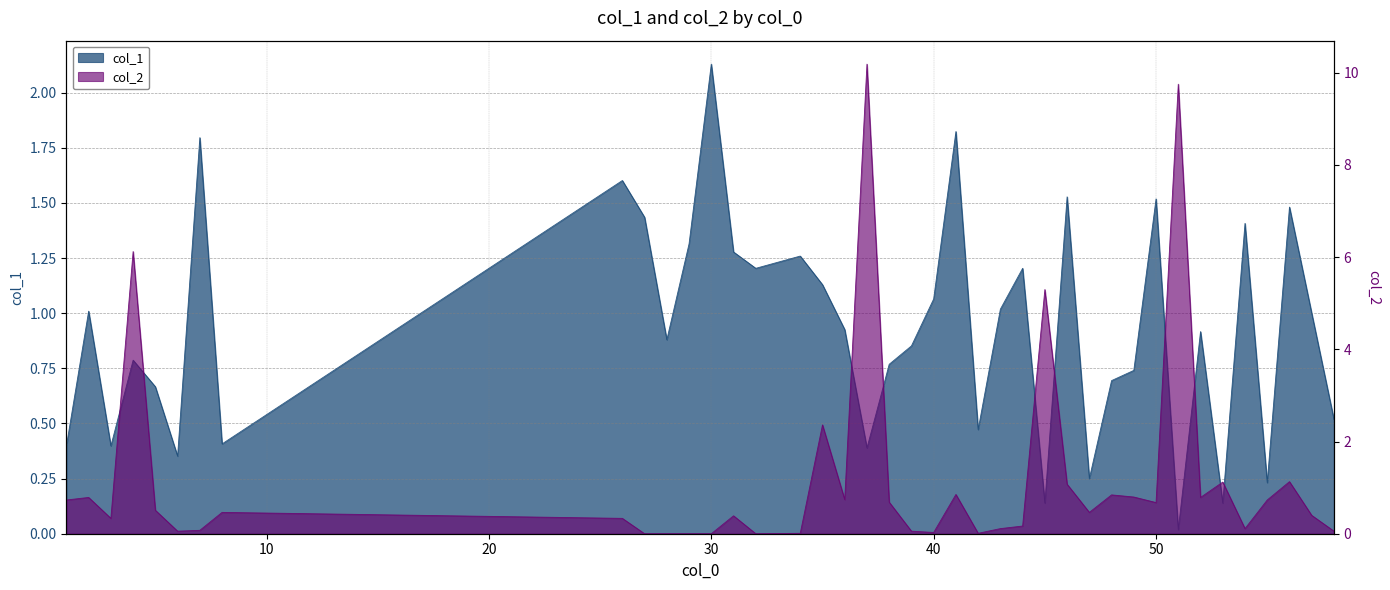

What is the sum of the col_1 values at 43 and 8?

1.4